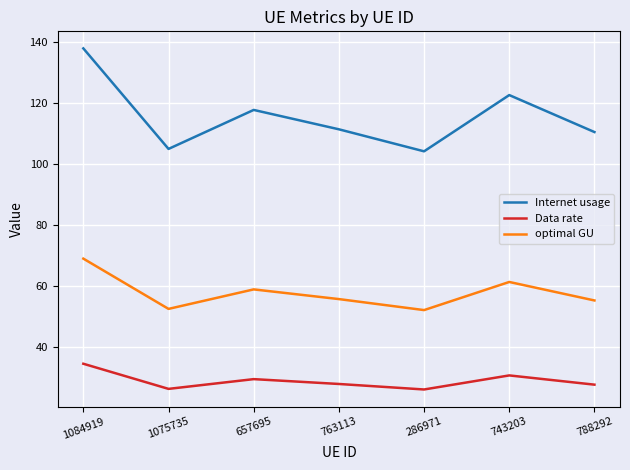

What is the difference between the maximum and minimum values in the Data rate series?

8.4